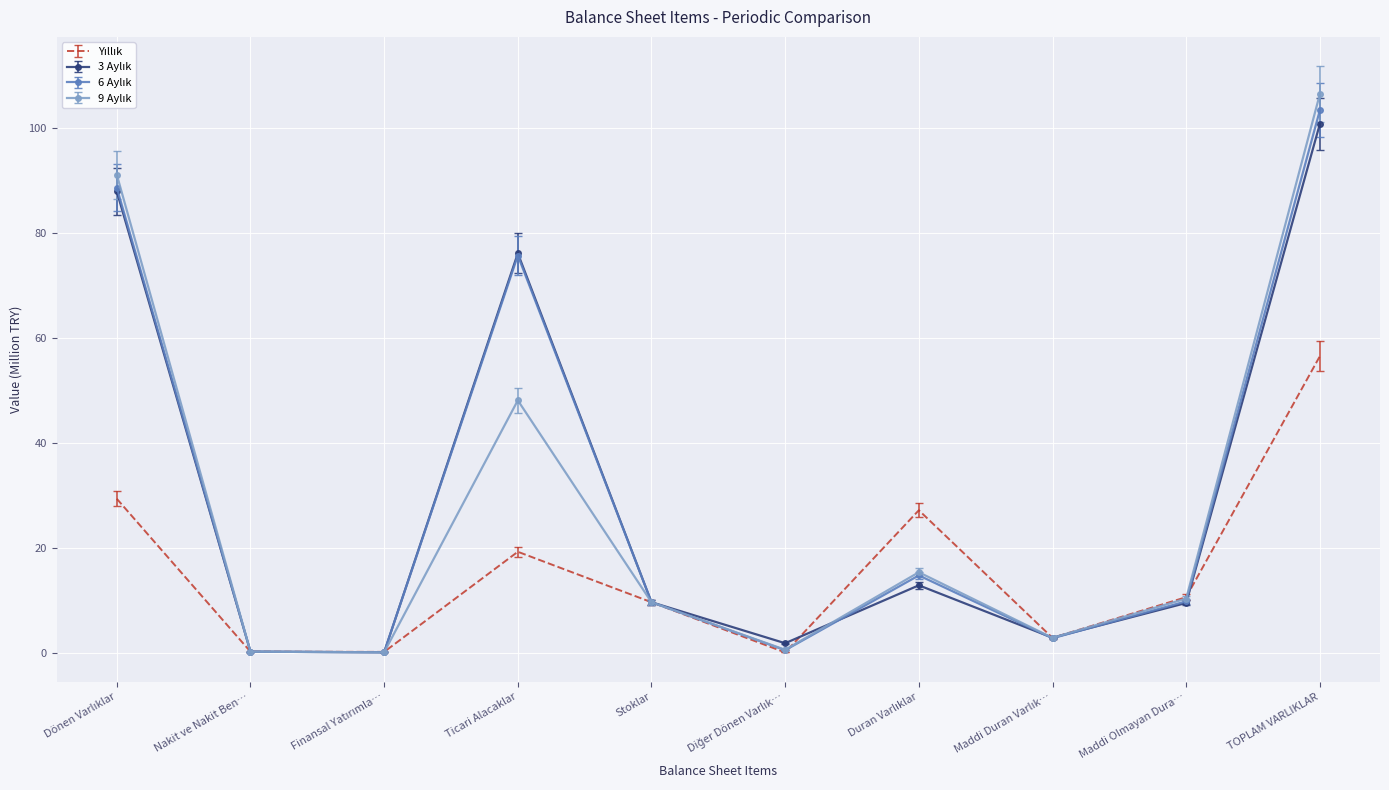

What is the total value across all series at Maddi Olmayan Dura…?

40.2